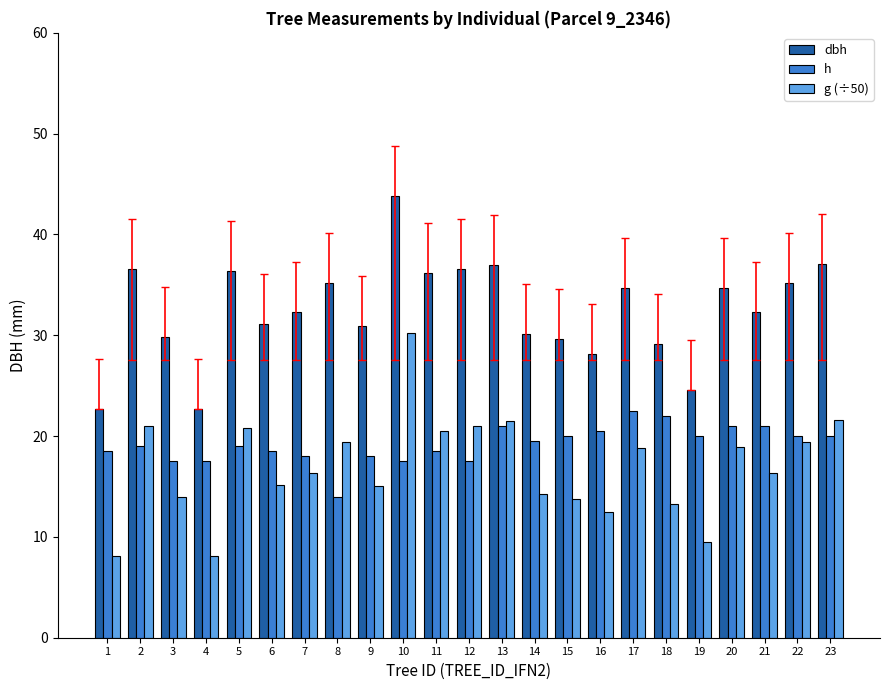

Which category has the highest value across all series?

10